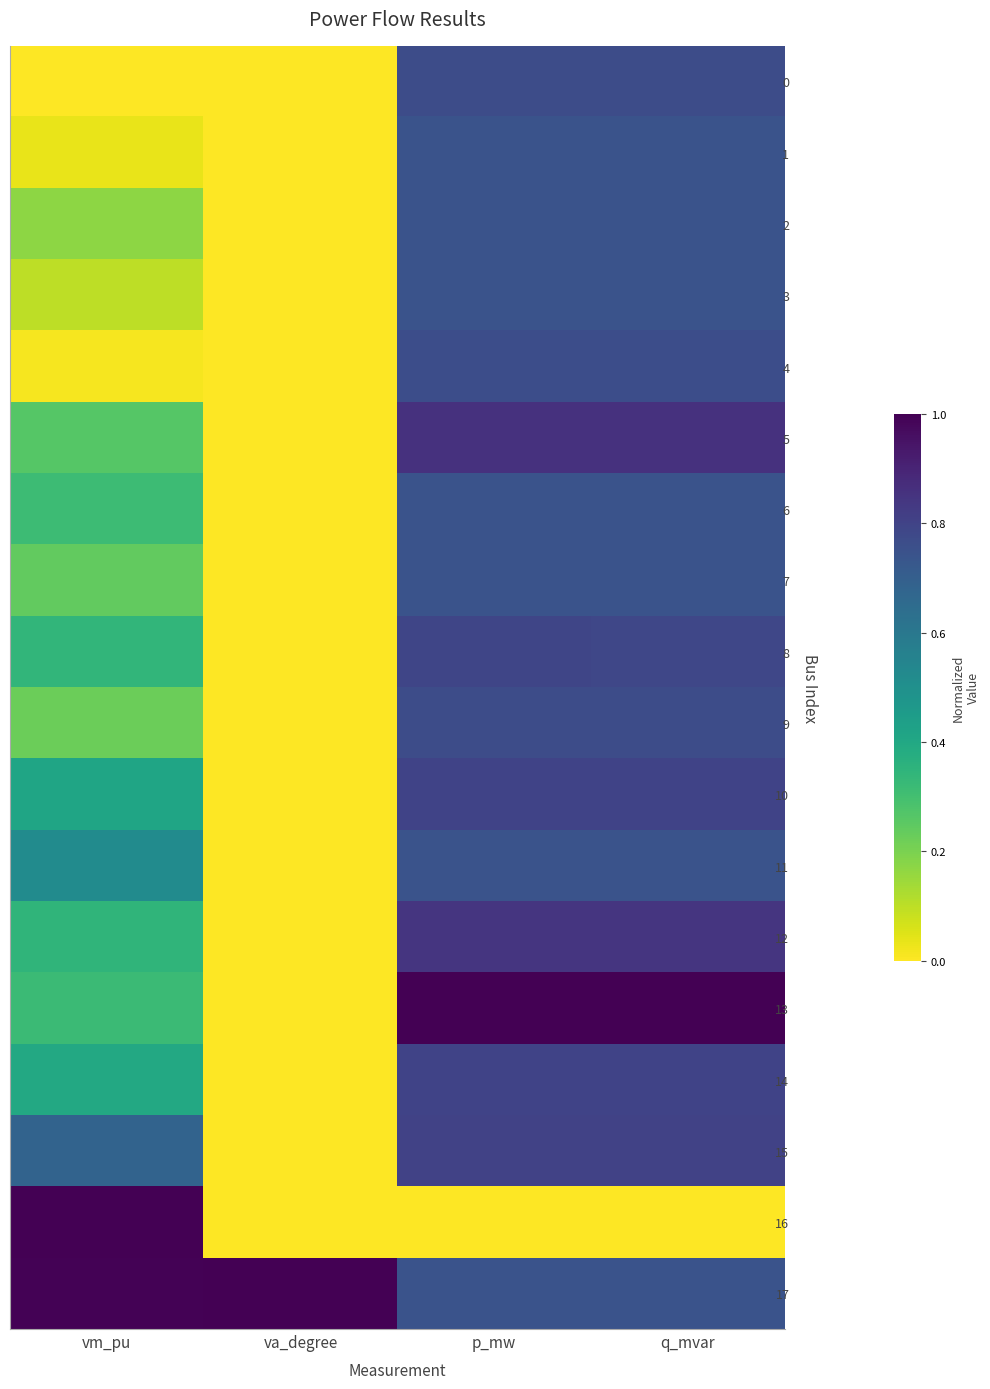

Reading left to right, transcribe all the data shown in this chart.

0: vm_pu=0.0	va_degree=0.0	p_mw=0.8	q_mvar=0.8
1: vm_pu=0.0	va_degree=0.0	p_mw=0.7	q_mvar=0.7
2: vm_pu=0.2	va_degree=0.0	p_mw=0.7	q_mvar=0.7
3: vm_pu=0.1	va_degree=0.0	p_mw=0.7	q_mvar=0.7
4: vm_pu=0.0	va_degree=0.0	p_mw=0.8	q_mvar=0.8
5: vm_pu=0.3	va_degree=0.0	p_mw=0.9	q_mvar=0.9
6: vm_pu=0.3	va_degree=0.0	p_mw=0.7	q_mvar=0.7
7: vm_pu=0.2	va_degree=0.0	p_mw=0.7	q_mvar=0.7
8: vm_pu=0.3	va_degree=0.0	p_mw=0.8	q_mvar=0.8
9: vm_pu=0.2	va_degree=0.0	p_mw=0.8	q_mvar=0.8
10: vm_pu=0.4	va_degree=0.0	p_mw=0.8	q_mvar=0.8
11: vm_pu=0.5	va_degree=0.0	p_mw=0.7	q_mvar=0.7
12: vm_pu=0.3	va_degree=0.0	p_mw=0.8	q_mvar=0.8
13: vm_pu=0.3	va_degree=0.0	p_mw=1.0	q_mvar=1.0
14: vm_pu=0.4	va_degree=0.0	p_mw=0.8	q_mvar=0.8
15: vm_pu=0.7	va_degree=0.0	p_mw=0.8	q_mvar=0.8
16: vm_pu=1.0	va_degree=0.0	p_mw=0.0	q_mvar=0.0
17: vm_pu=1.0	va_degree=1.0	p_mw=0.7	q_mvar=0.7